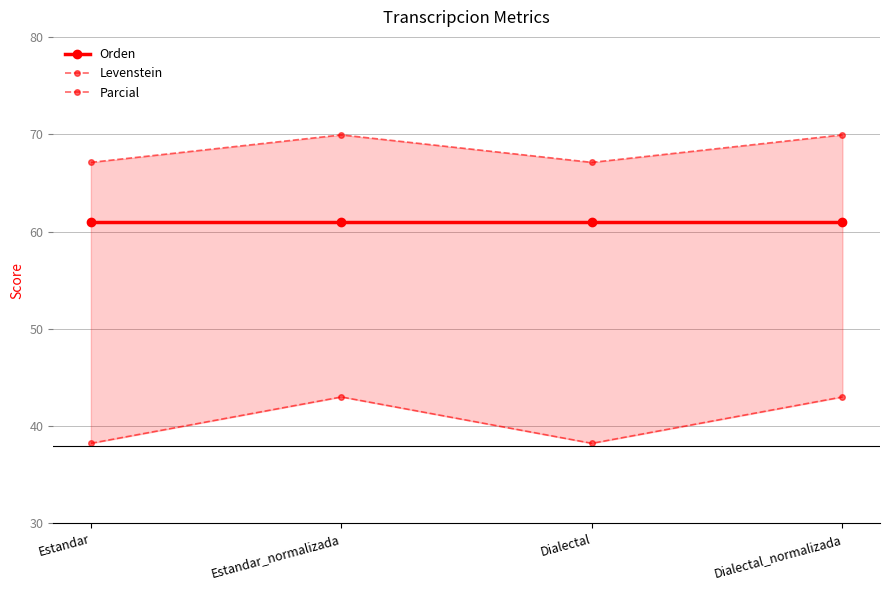

What is the average value of the Levenstein series?

40.6